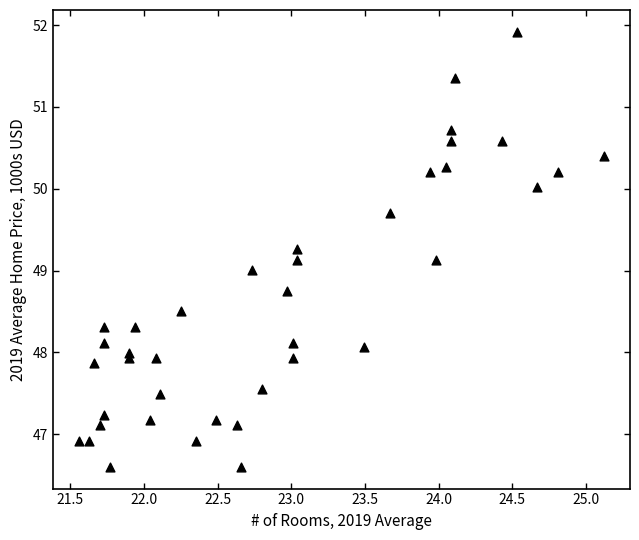

What is the range of X values (max minus min)?

3.6